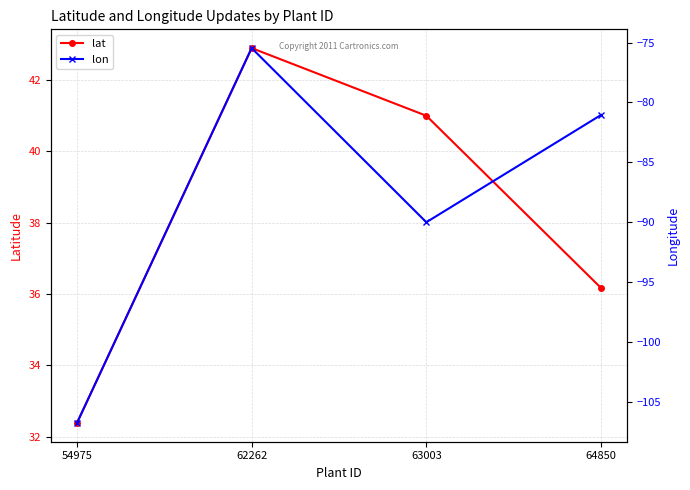

At which category does lon reach its first local peak?

62262